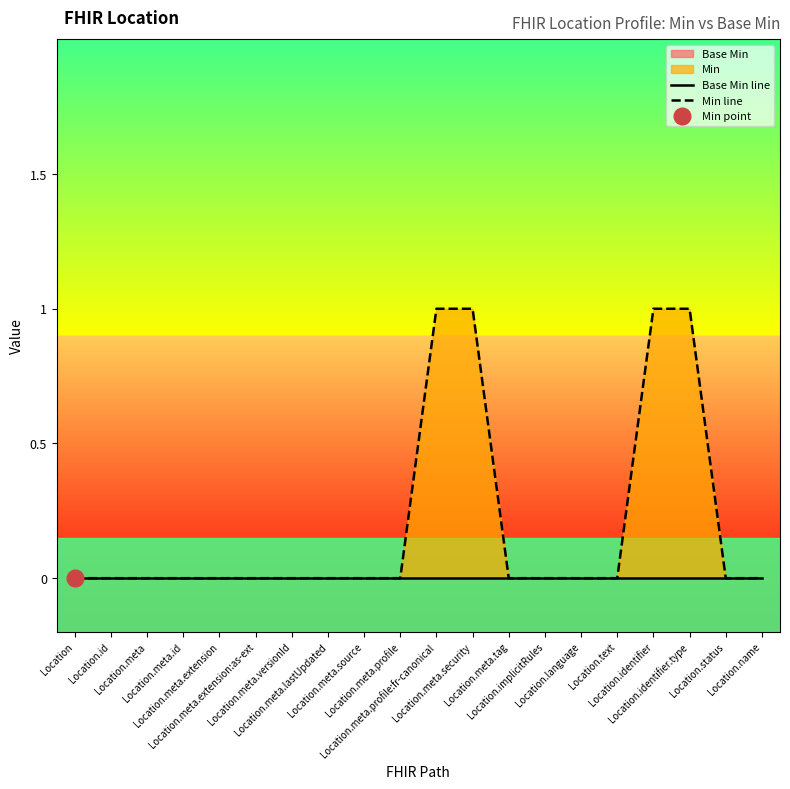

Which series changed the most between Location.language and Location.name?

Base Min line